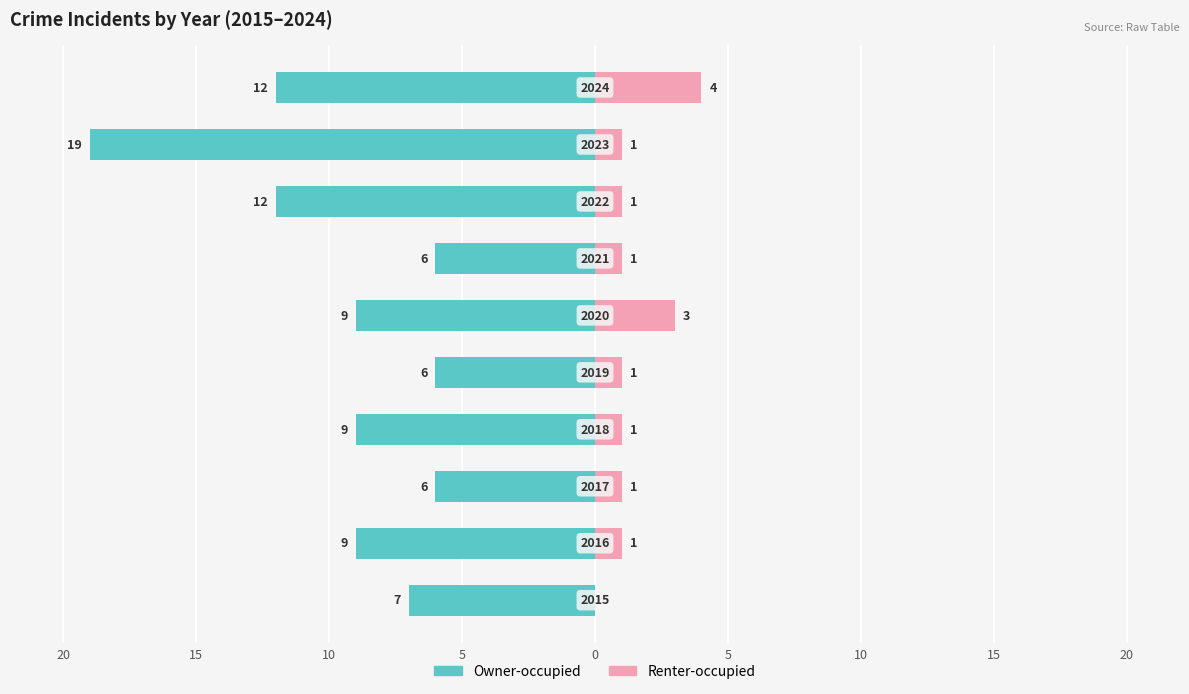

What are all the series names shown in the legend?

Owner-occupied, Renter-occupied